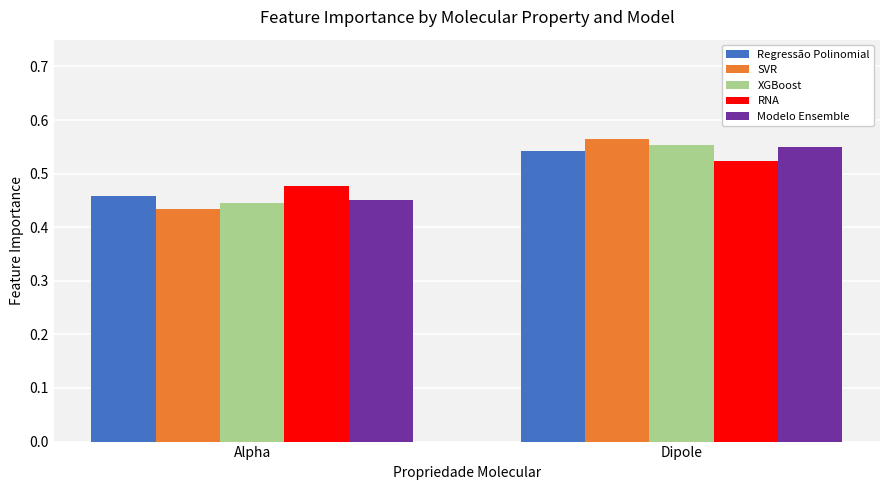

What is the difference between the maximum and minimum values in the SVR series?

0.1